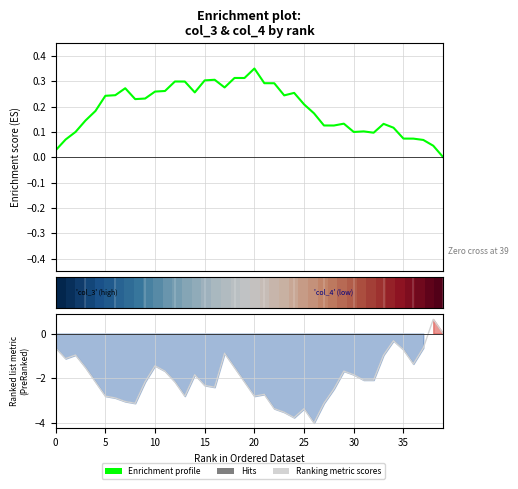

What is the difference between the maximum and minimum values in the Ranking metric scores series?

4.6